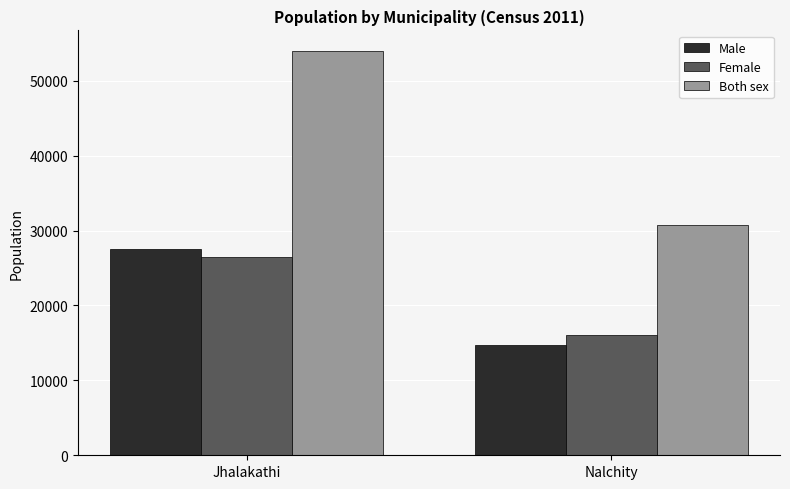

What is the spread (max minus min) of values at Jhalakathi?

27528